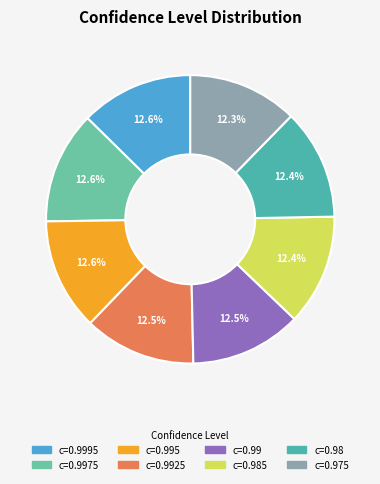

How many segments does this pie chart have?

8